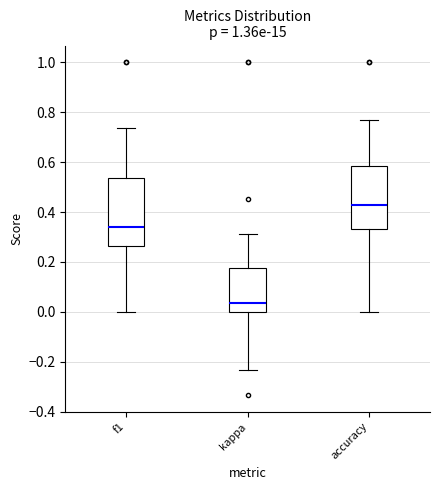

Which box's median line is the highest?

accuracy